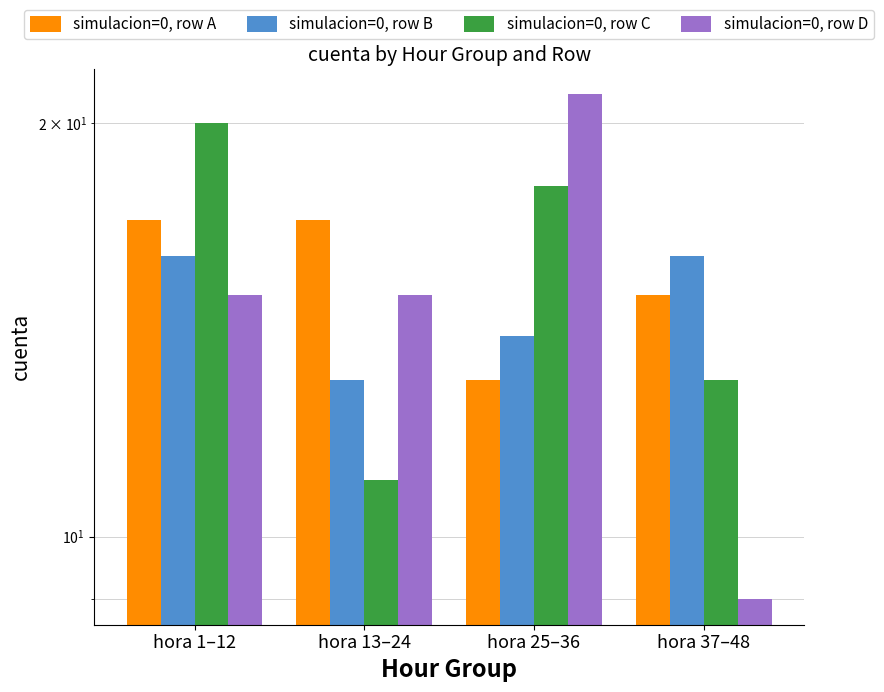

Is the value of simulacion=0, row C at hora 25–36 greater than the value of simulacion=0, row A at hora 13–24?

Yes